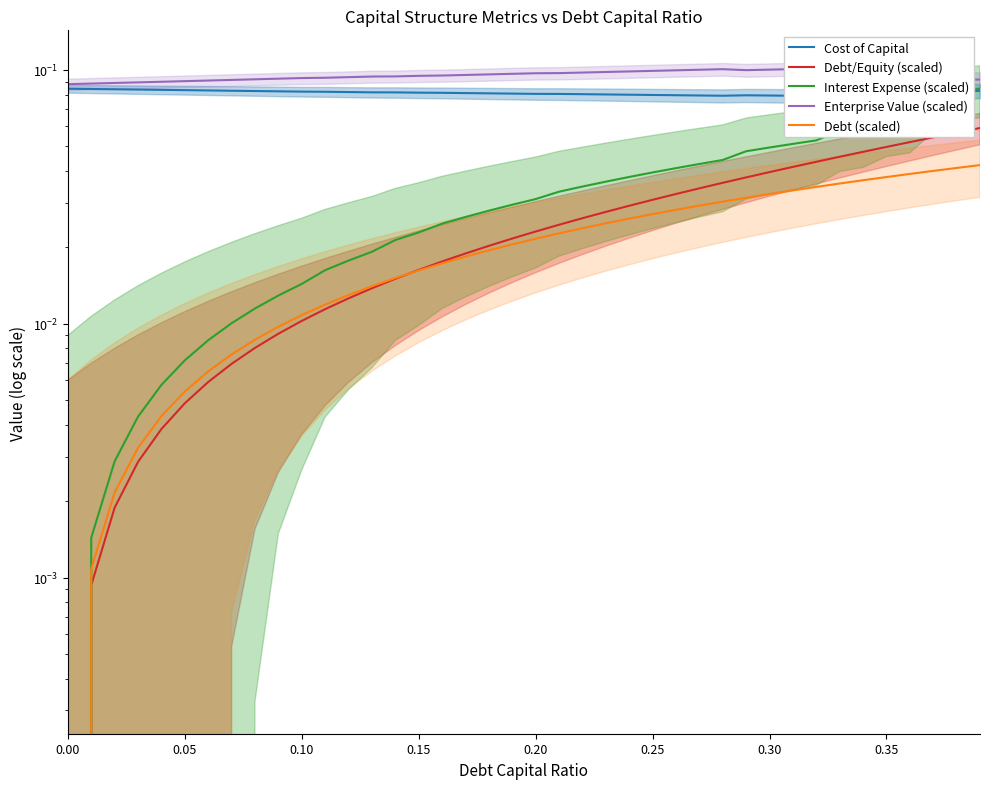

Is it true that Interest Expense (scaled) equals 0.0 at 32?

False